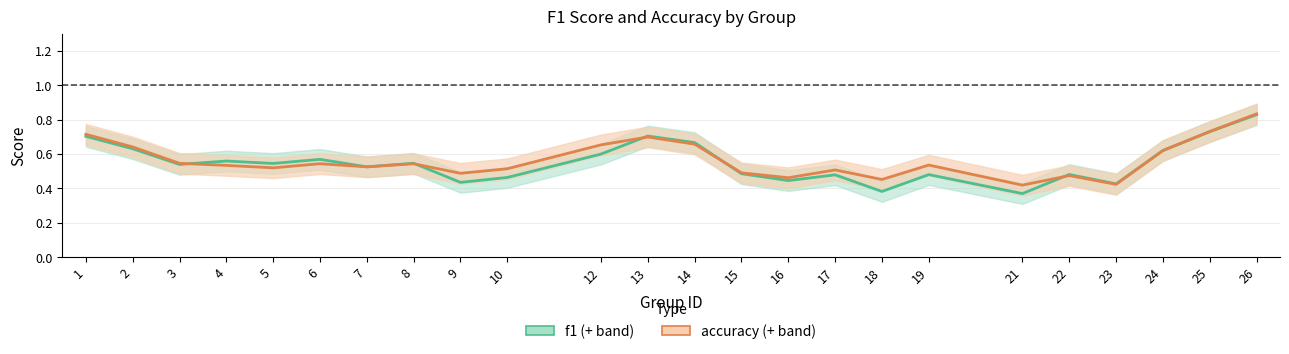

Which series has the largest total across all categories?

accuracy